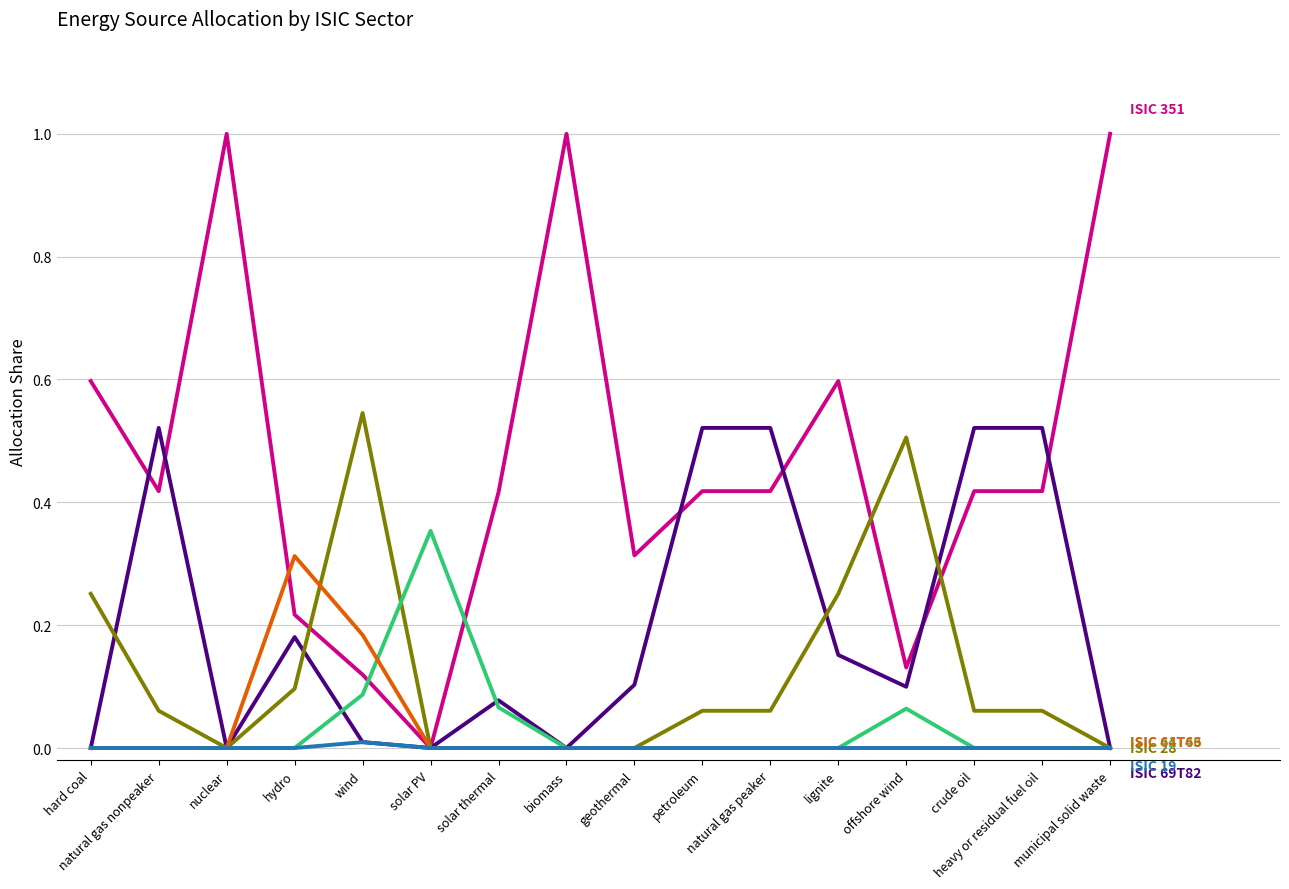

Between natural gas peaker and hard coal, which is larger?

hard coal